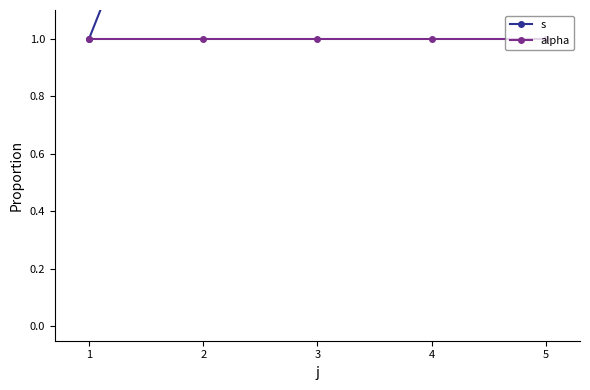

How many lines are shown in the chart?

2